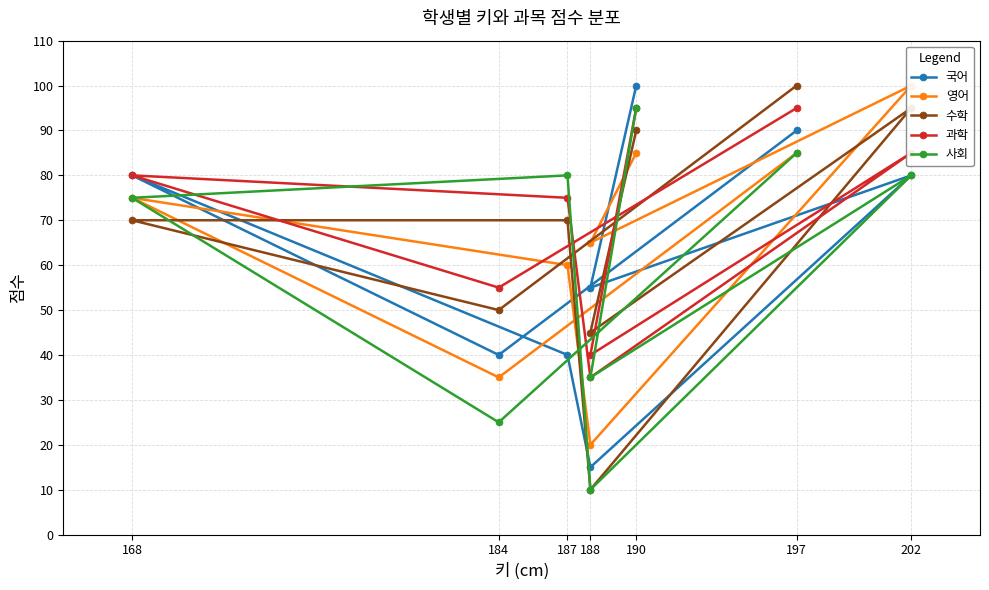

True or false: 사회 has a value of 15 at 188.

False